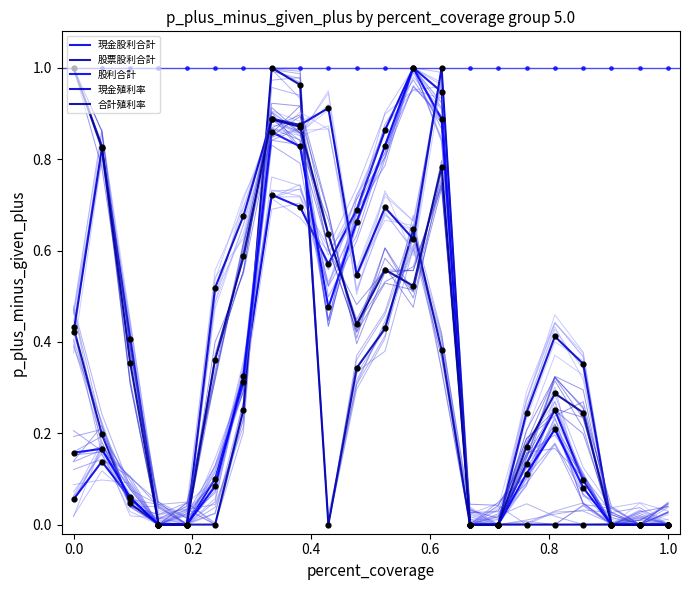

Which series has the largest Y range (max minus min)?

現金股利合計